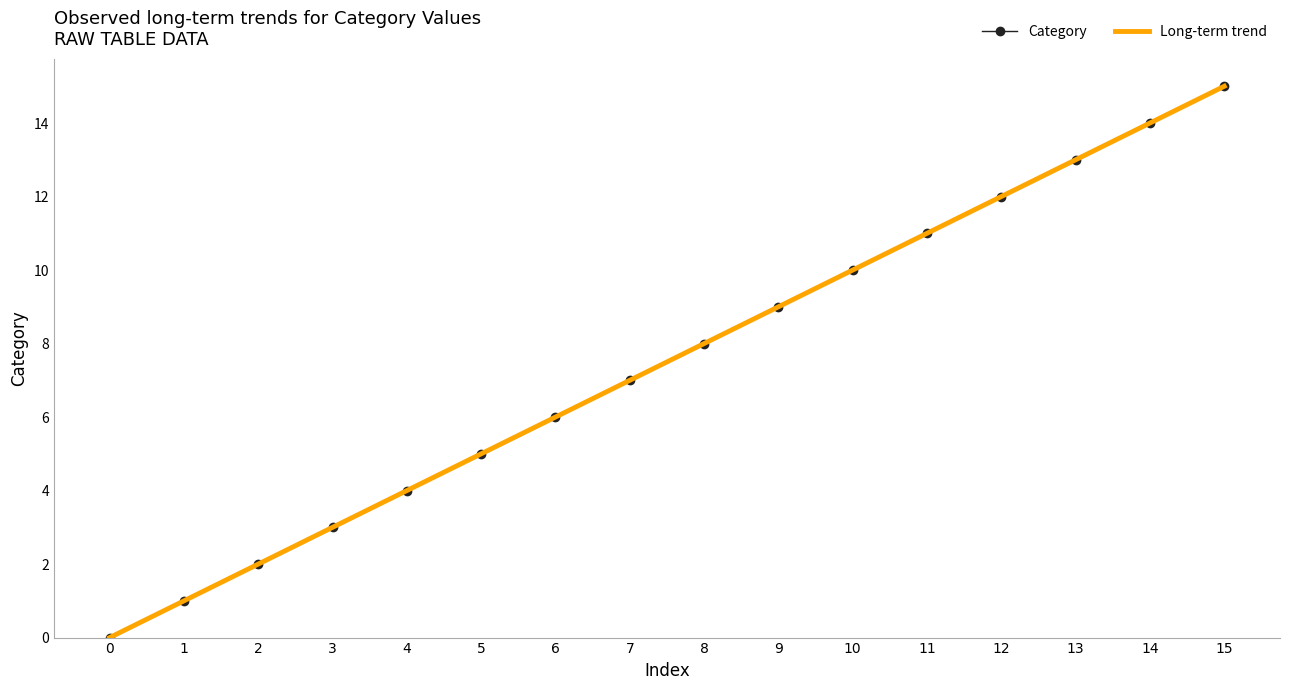

Which series has the largest total across all categories?

Category